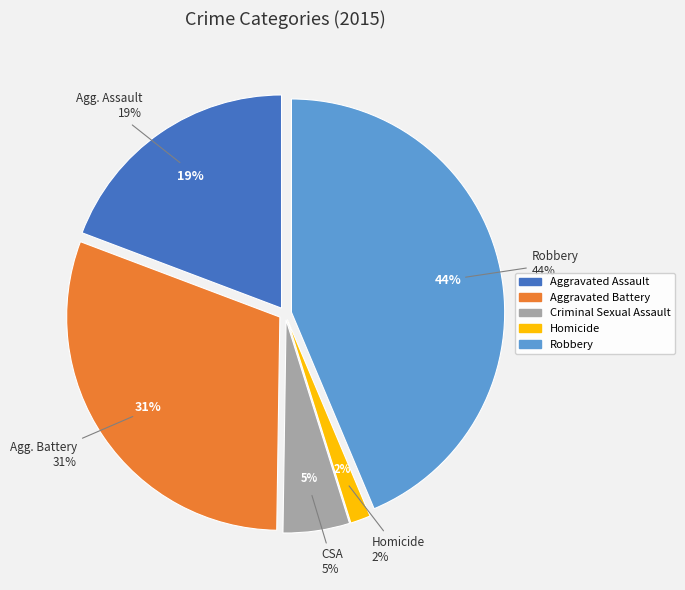

To the nearest percent, what is the average slice percentage?

20%